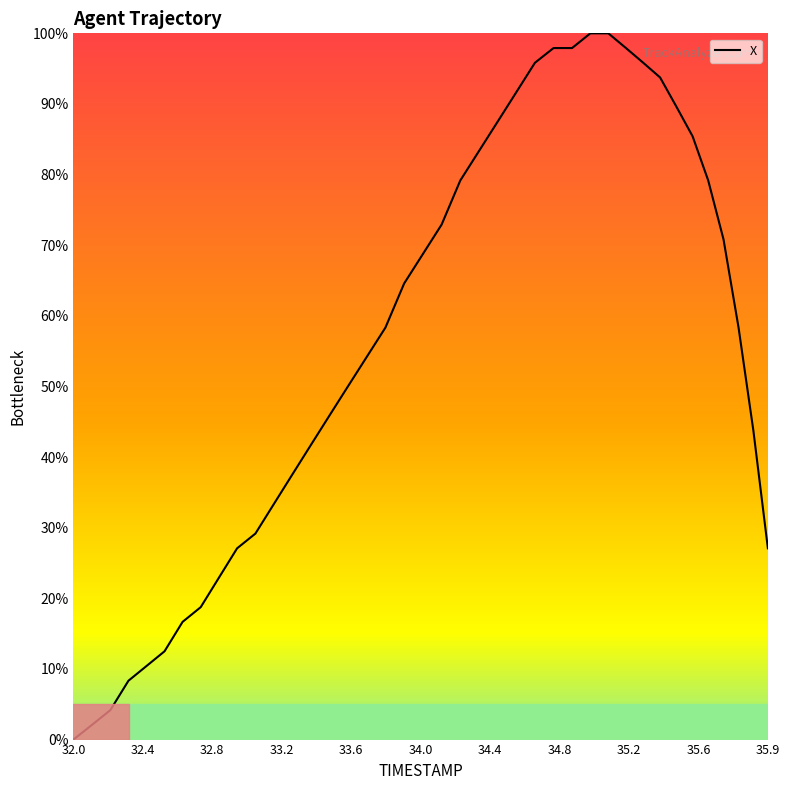

What is the difference between the maximum and minimum values?

100.0